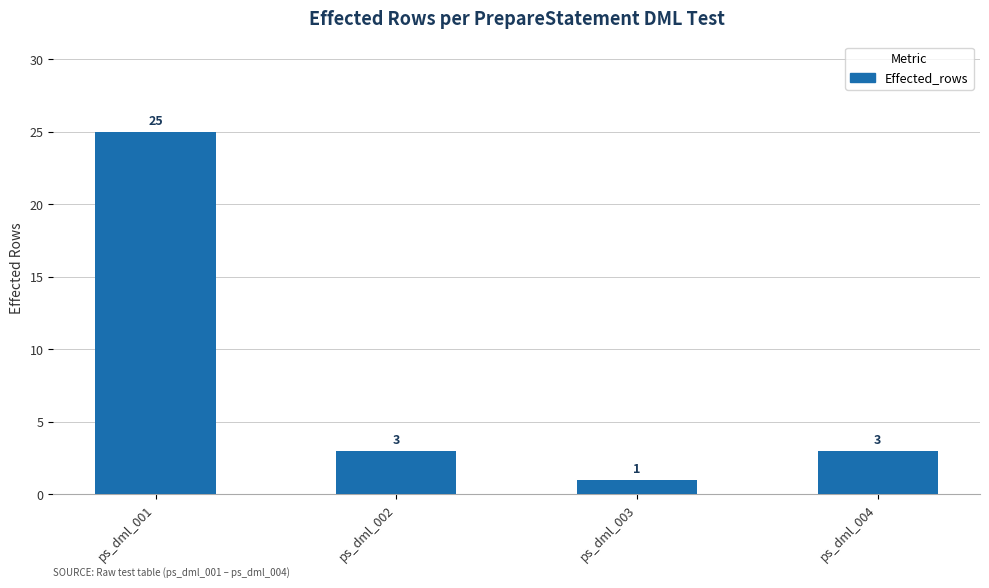

How many bars are there in total?

4